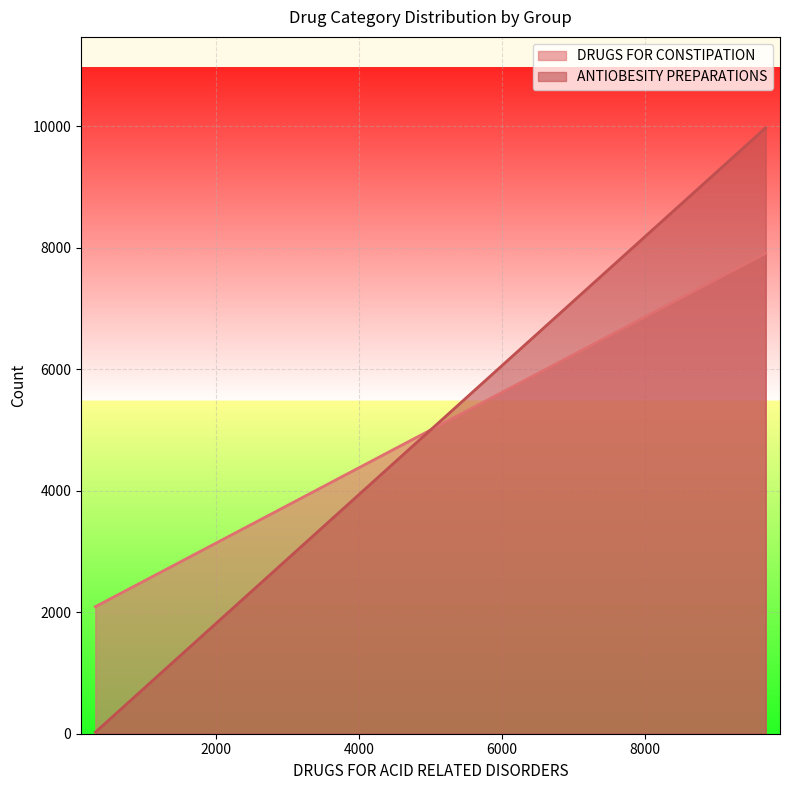

At which label does ANTIOBESITY PREPARATIONS reach its peak?

[0] - DRUGS FOR ACID RELATED DISORDERS: 9696